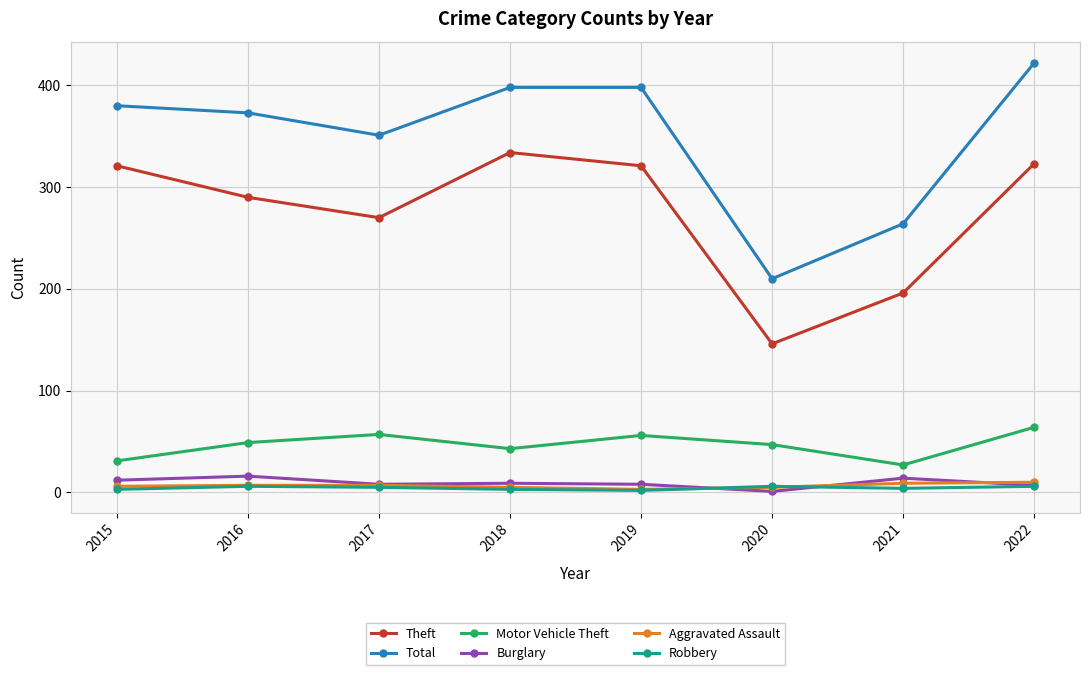

Is the value of Burglary at 2022 greater than the value of Motor Vehicle Theft at 2018?

No